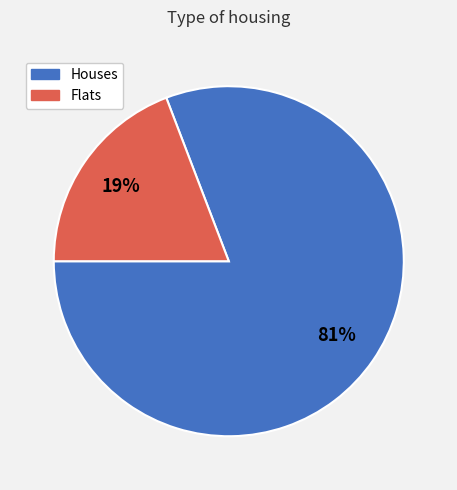

Do Flats and Houses together represent more than half of the pie?

Yes